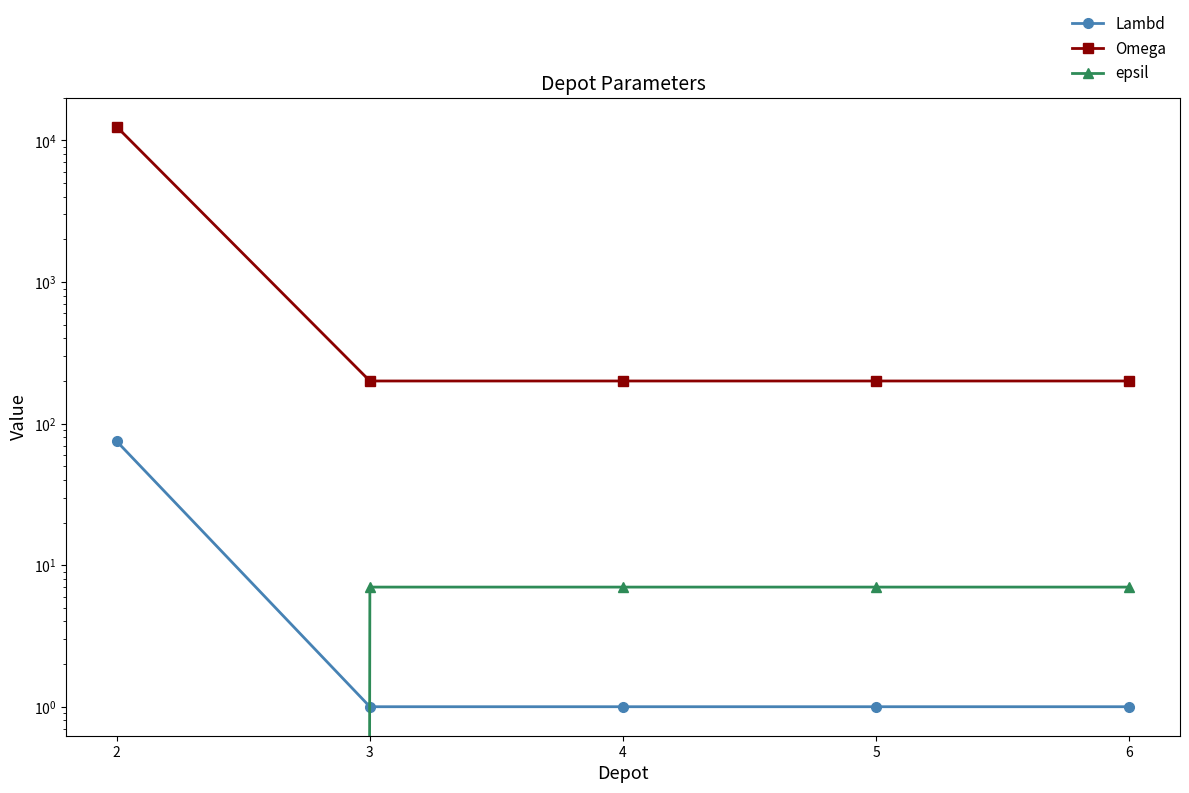

What is the difference between the maximum and minimum values in the Omega series?

12300